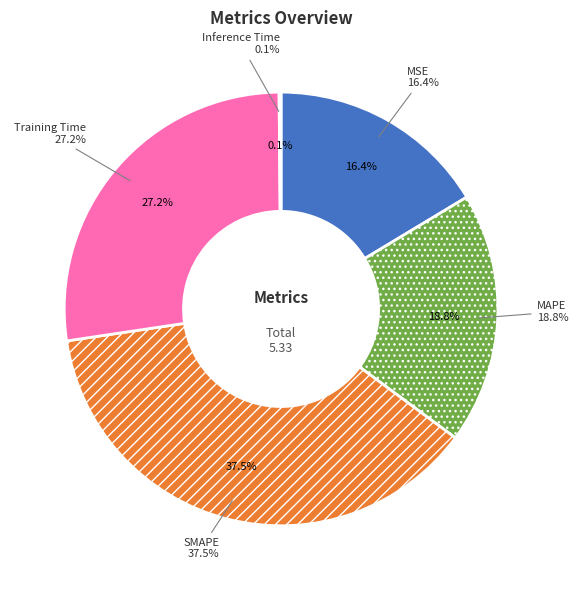

Which category has the biggest portion of the pie?

SMAPE